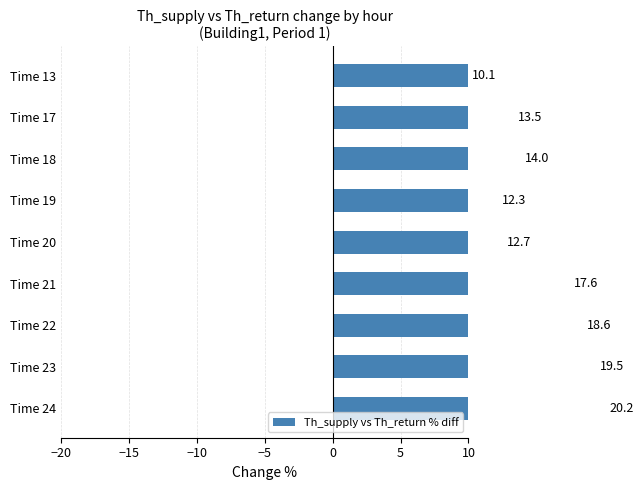

Are the bars grouped side by side (vs. stacked)?

No